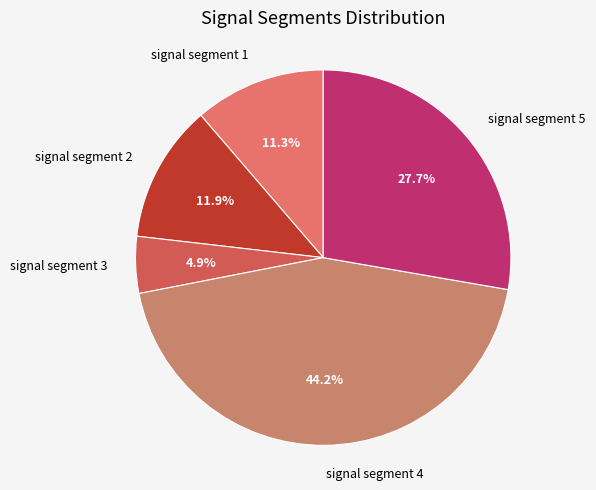

To the nearest percent, what percentage of the pie is signal segment 4?

44%